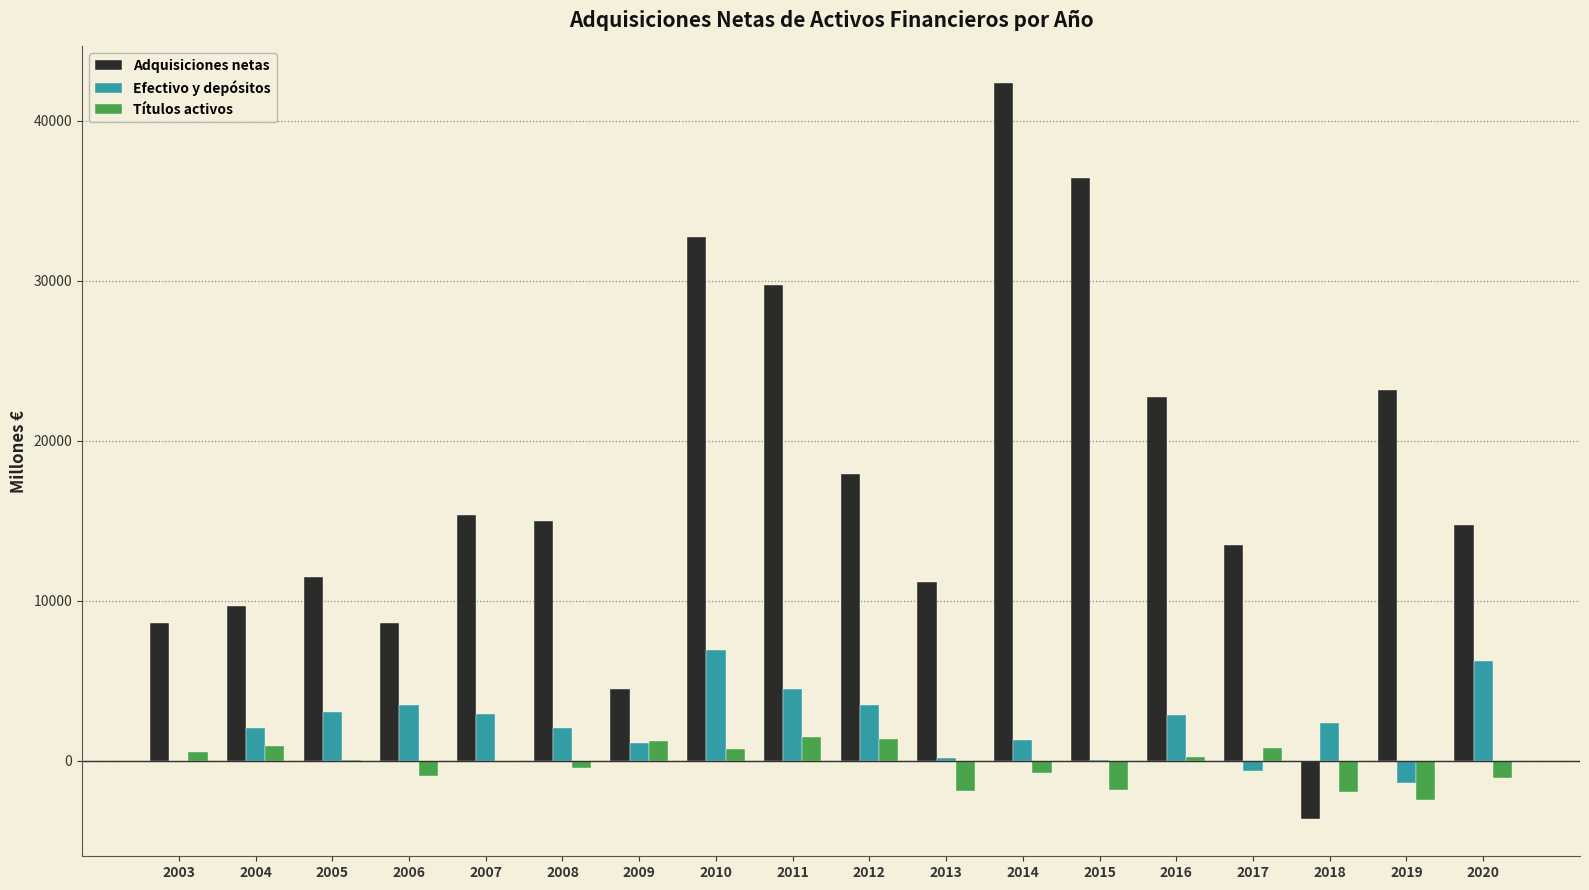

Which series has the largest range (max minus min)?

Adquisiciones netas